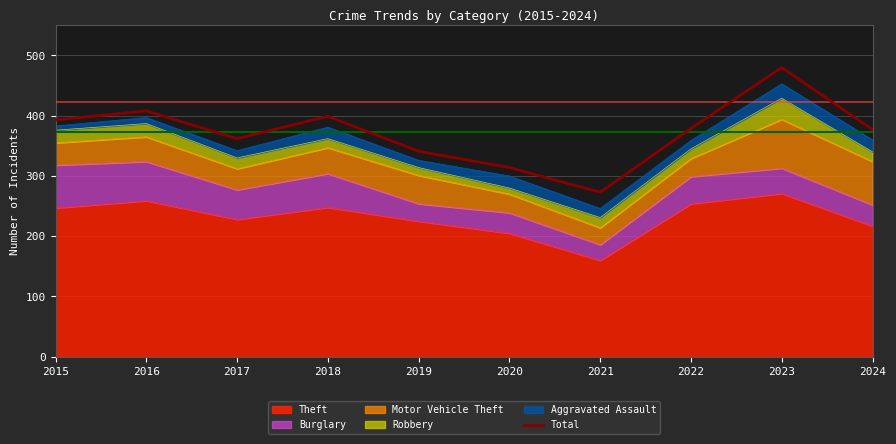

What is the sum of the values at 2024 and 2021?

650